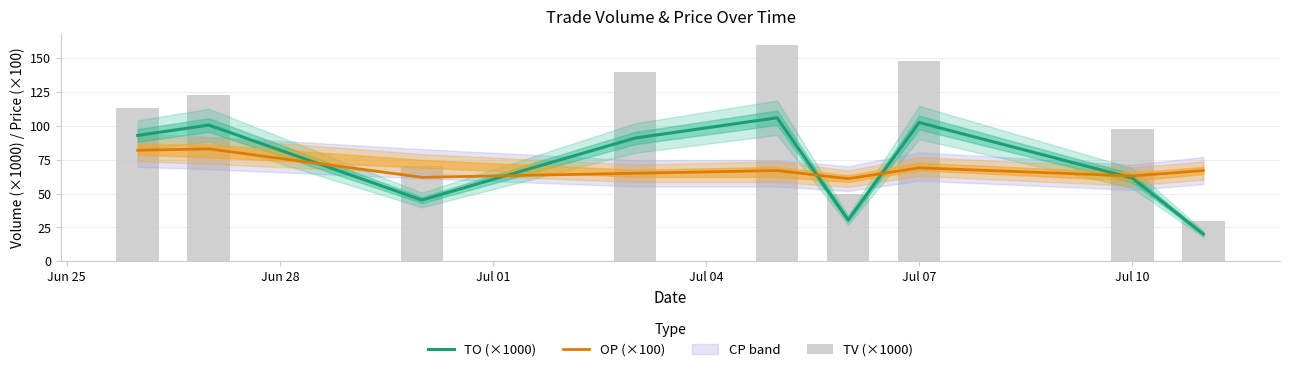

List the series in order of their peak value, lowest first.

OP (×100), TO (×1000), TV (×1000)